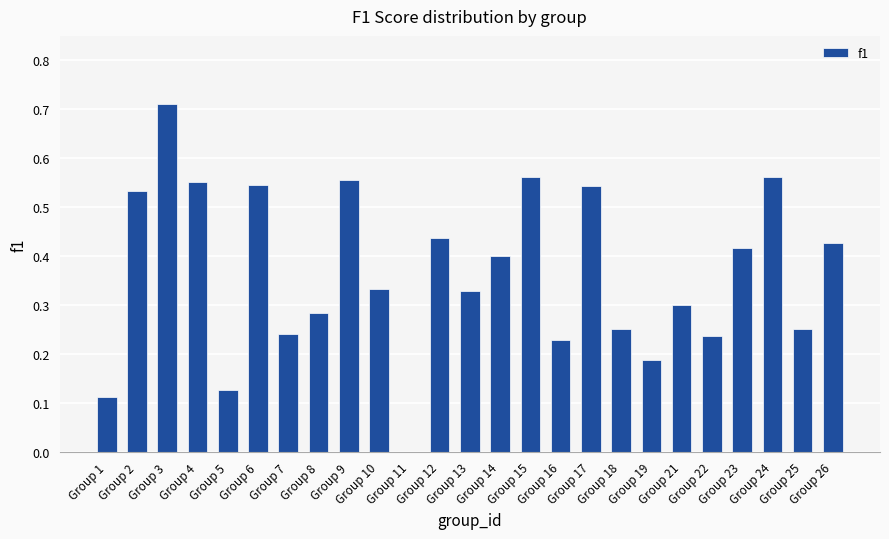

The chart shows a value of 0.6 at Group 9. True or false?

True